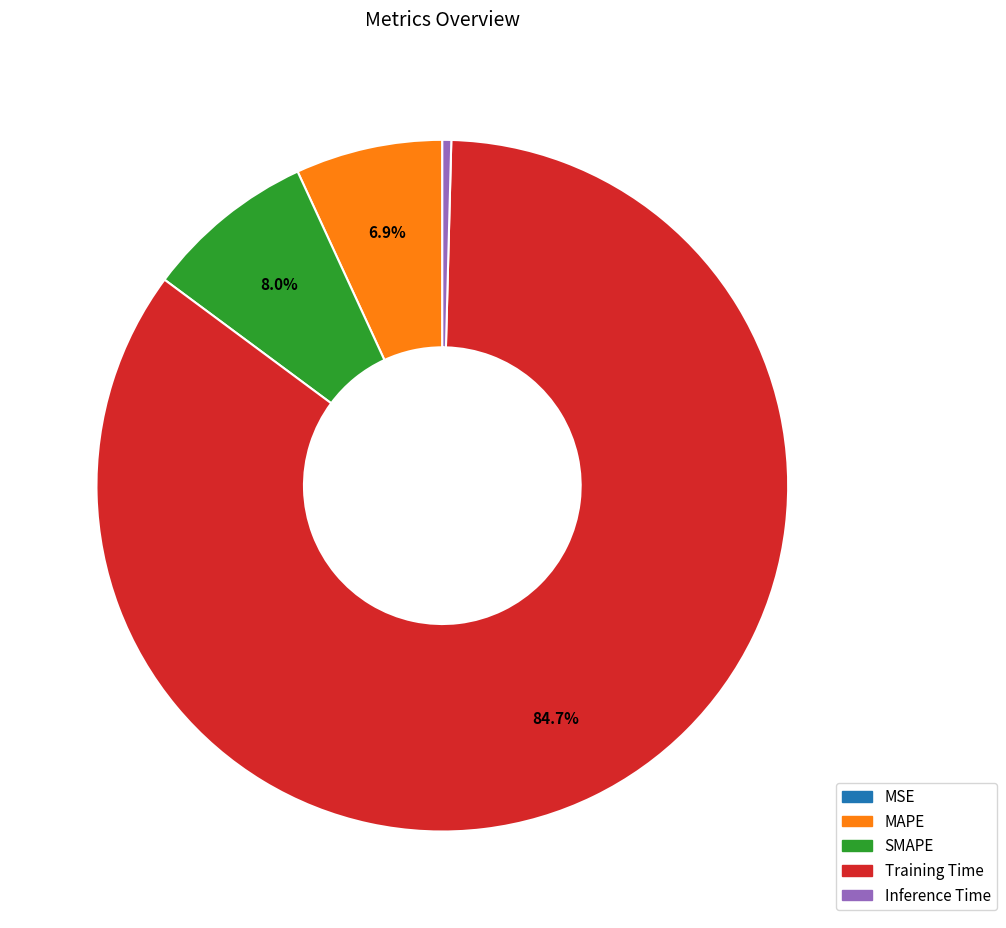

What is the majority slice?

Training Time